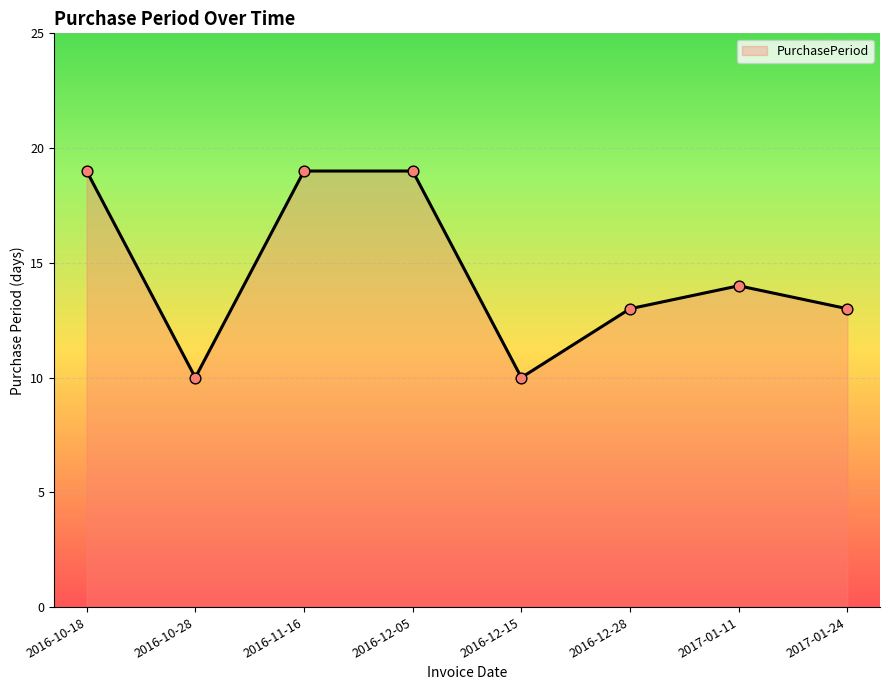

What is the ratio of the value at 2016-12-05 to the value at 2017-01-24?

1.5